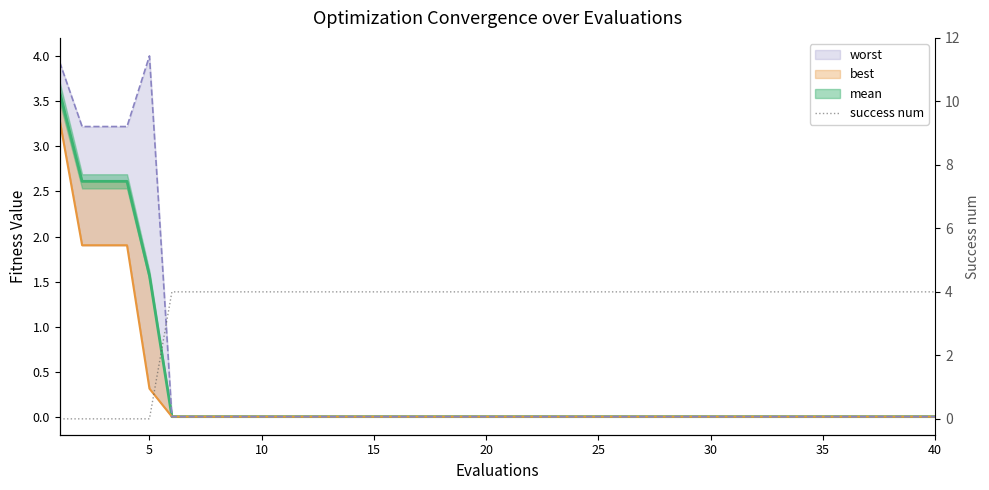

The value at 25 is 3. True or false?

False